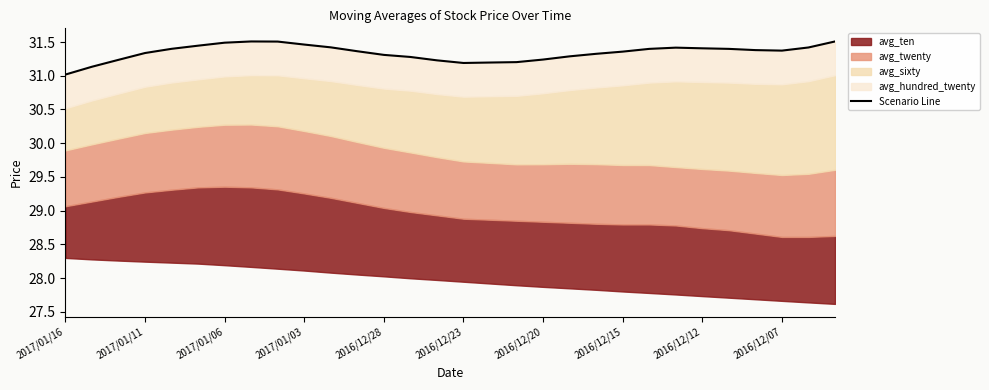

How many points are higher than both their immediate neighbors (excluding endpoints)?

2